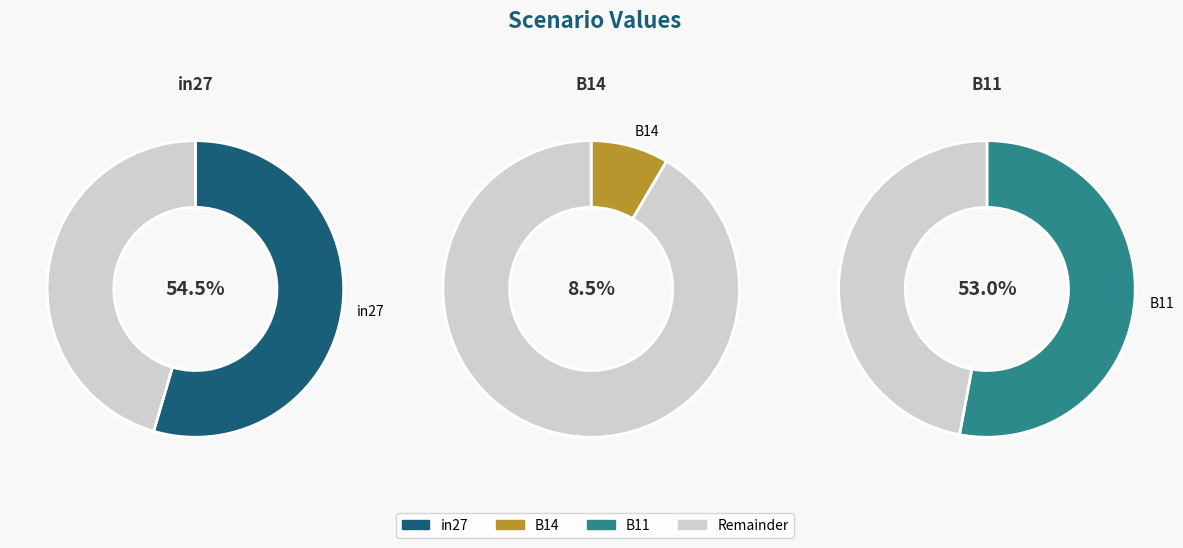

Combined, do B14 and B11 account for over 50%?

Yes